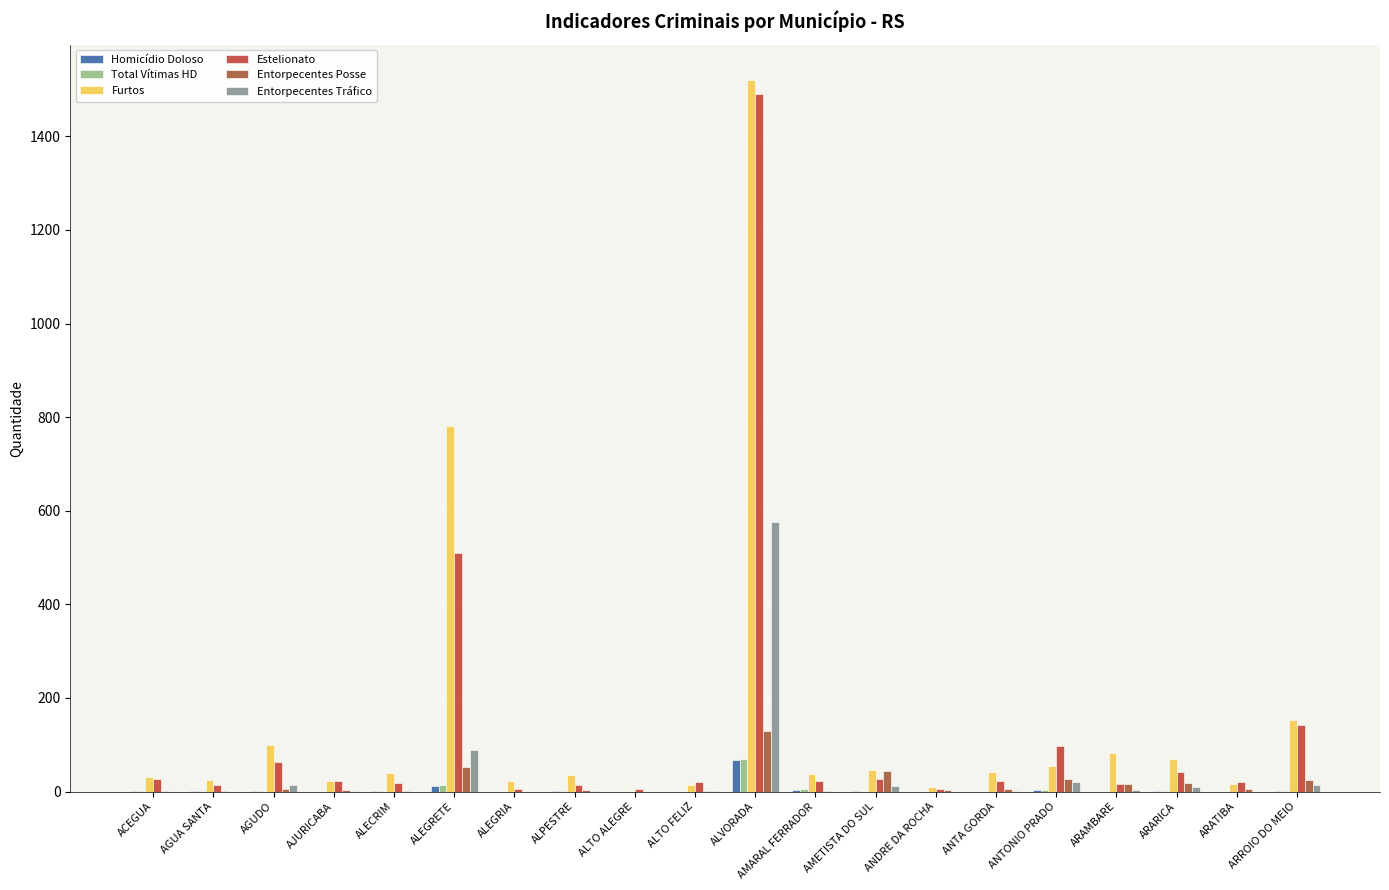

At which label does Furtos reach its peak?

ALVORADA